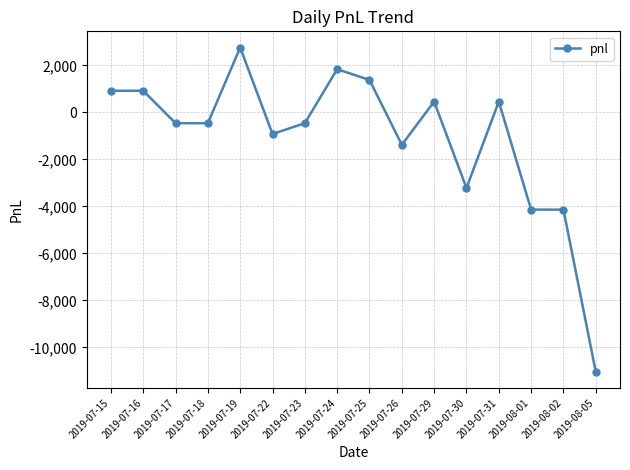

Does the chart display data point markers on the line(s)?

Yes